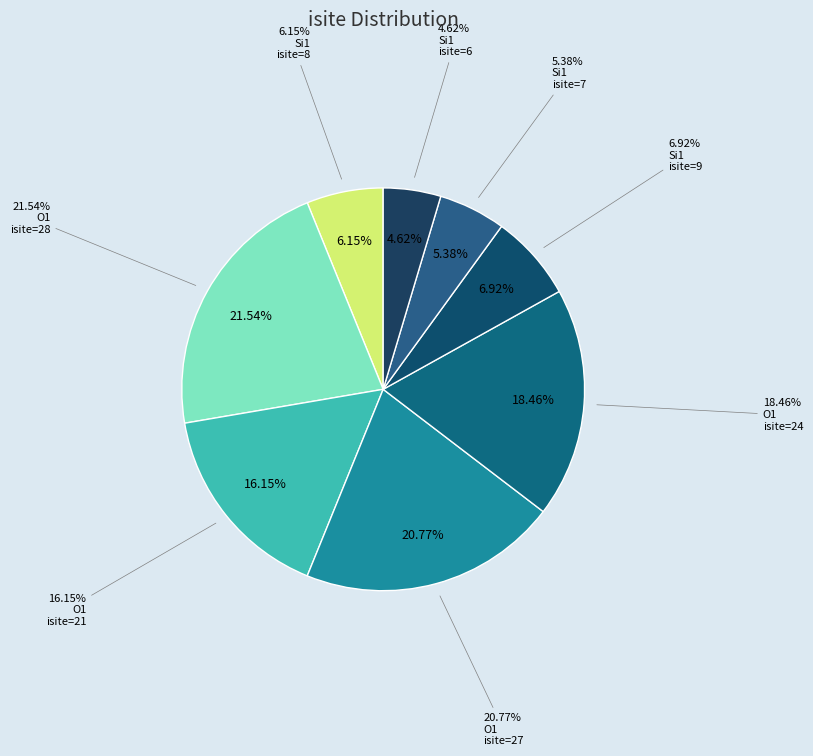

Approximately how many times larger is the value at Row 1 (O1, isite=28) compared to Row 5 (Si1, isite=9)?

3.1